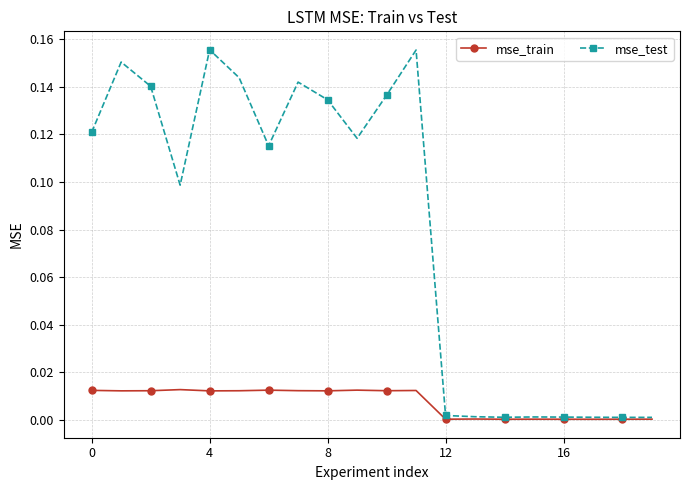

Which series has the largest total across all categories?

mse_test